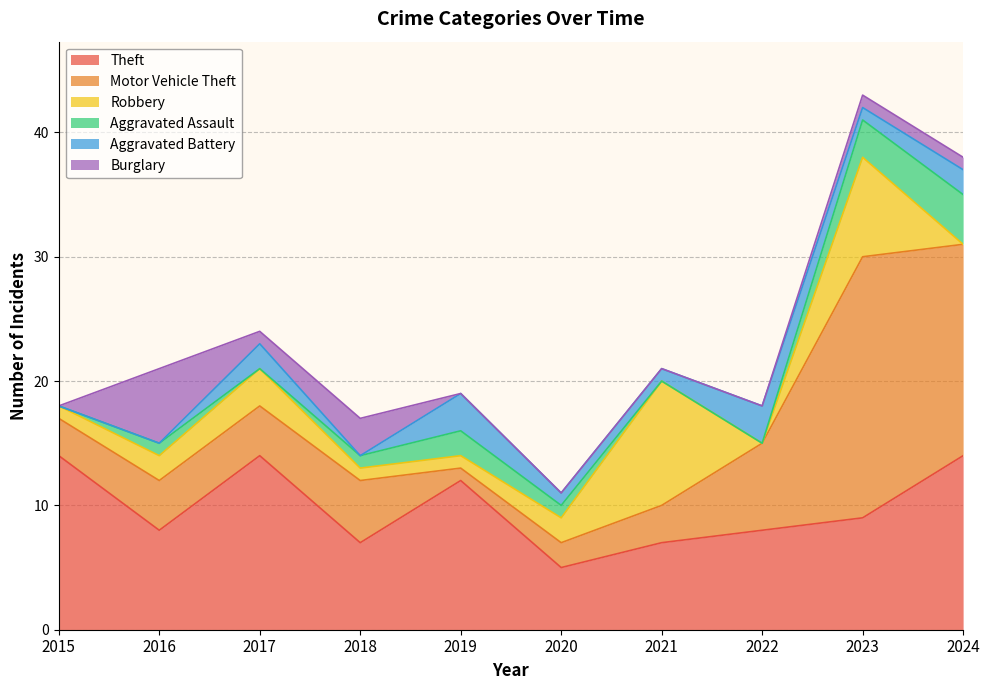

At which label does Motor Vehicle Theft reach its minimum?

2019